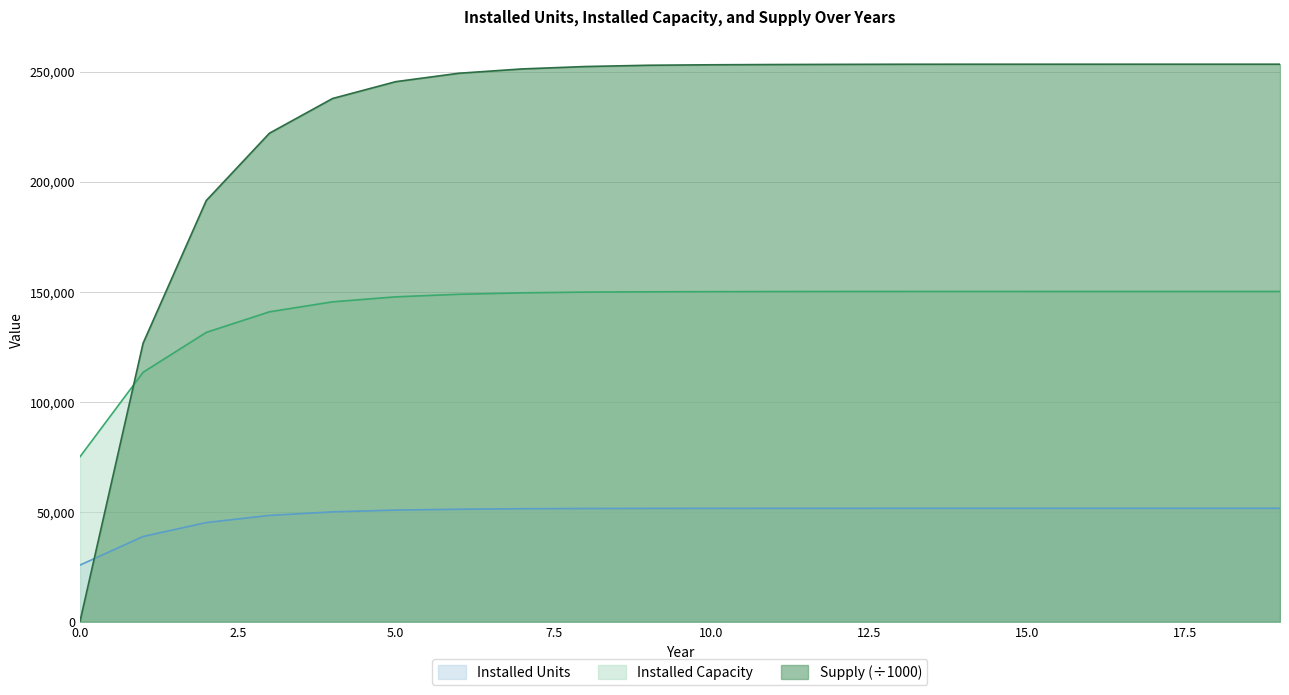

What is the sum of the Installed Capacity values at 5 and 19?

297680.0